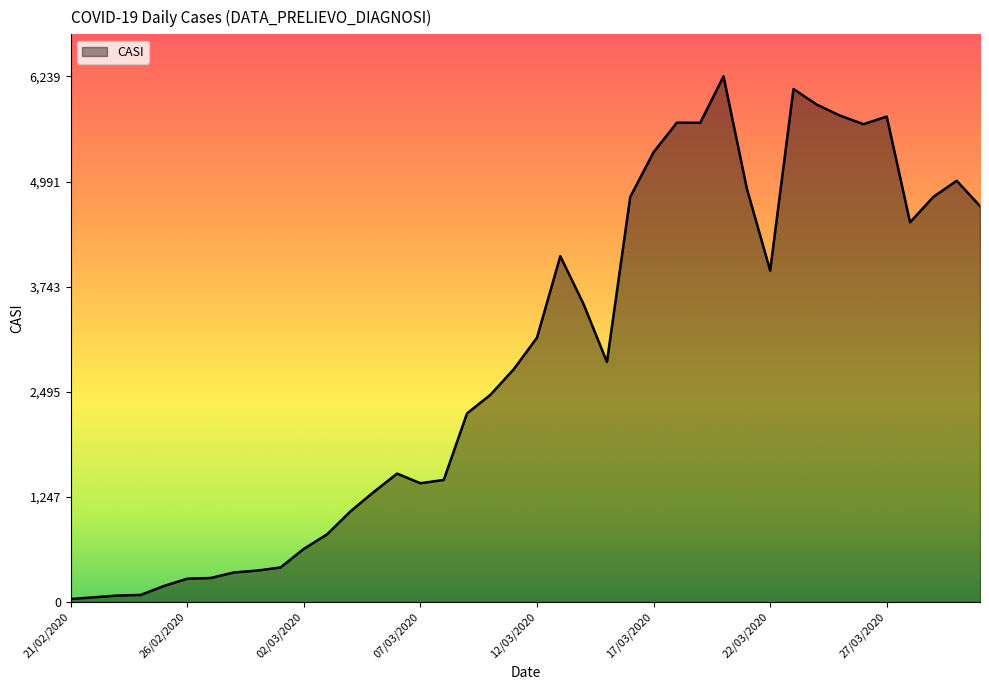

What is the average value?

2906